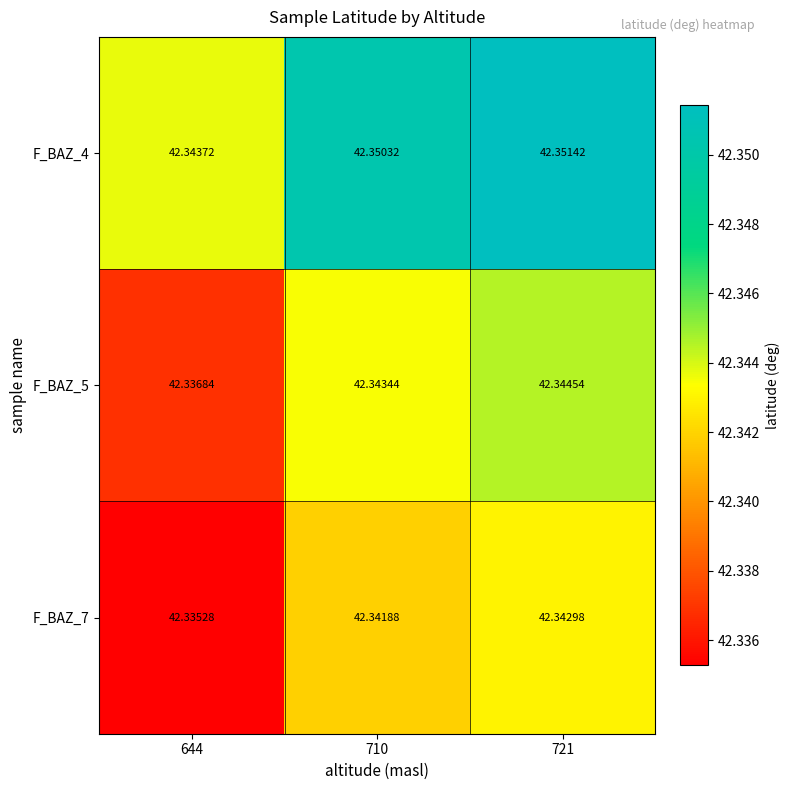

At 710, list the series in order from largest to smallest.

F_BAZ_4, F_BAZ_5, F_BAZ_7